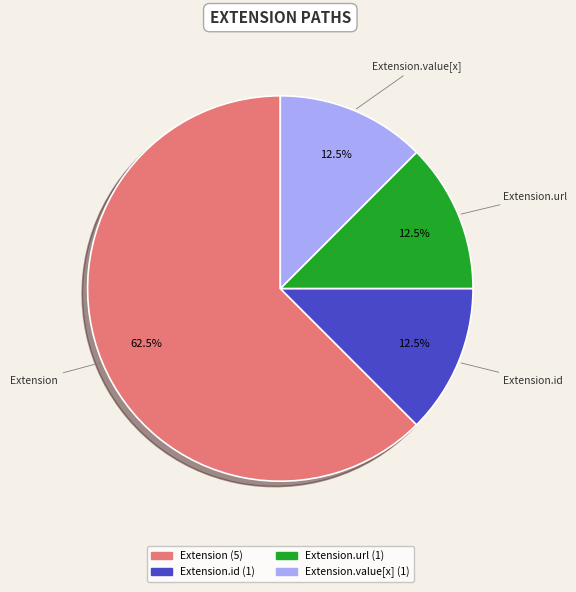

To the nearest percent, what is the difference between the largest and smallest slice percentages?

50%